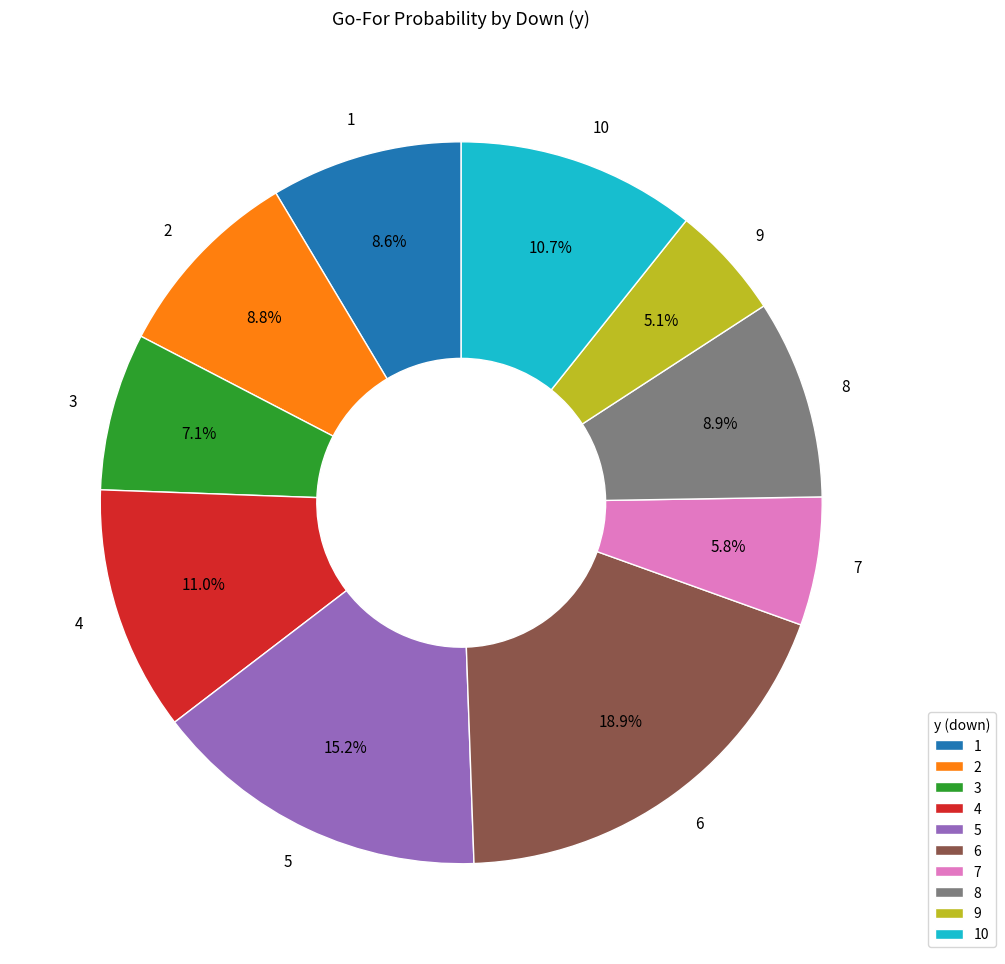

Is it true that 5 is 1% of the pie?

False